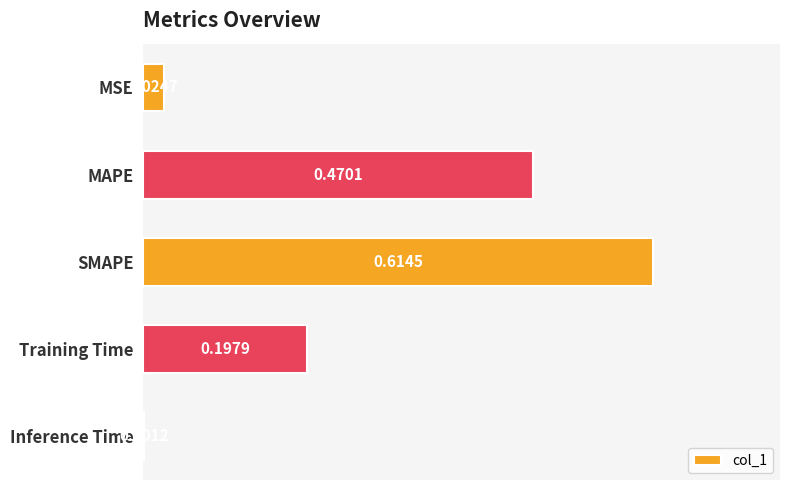

Which category has the highest value across all series?

SMAPE